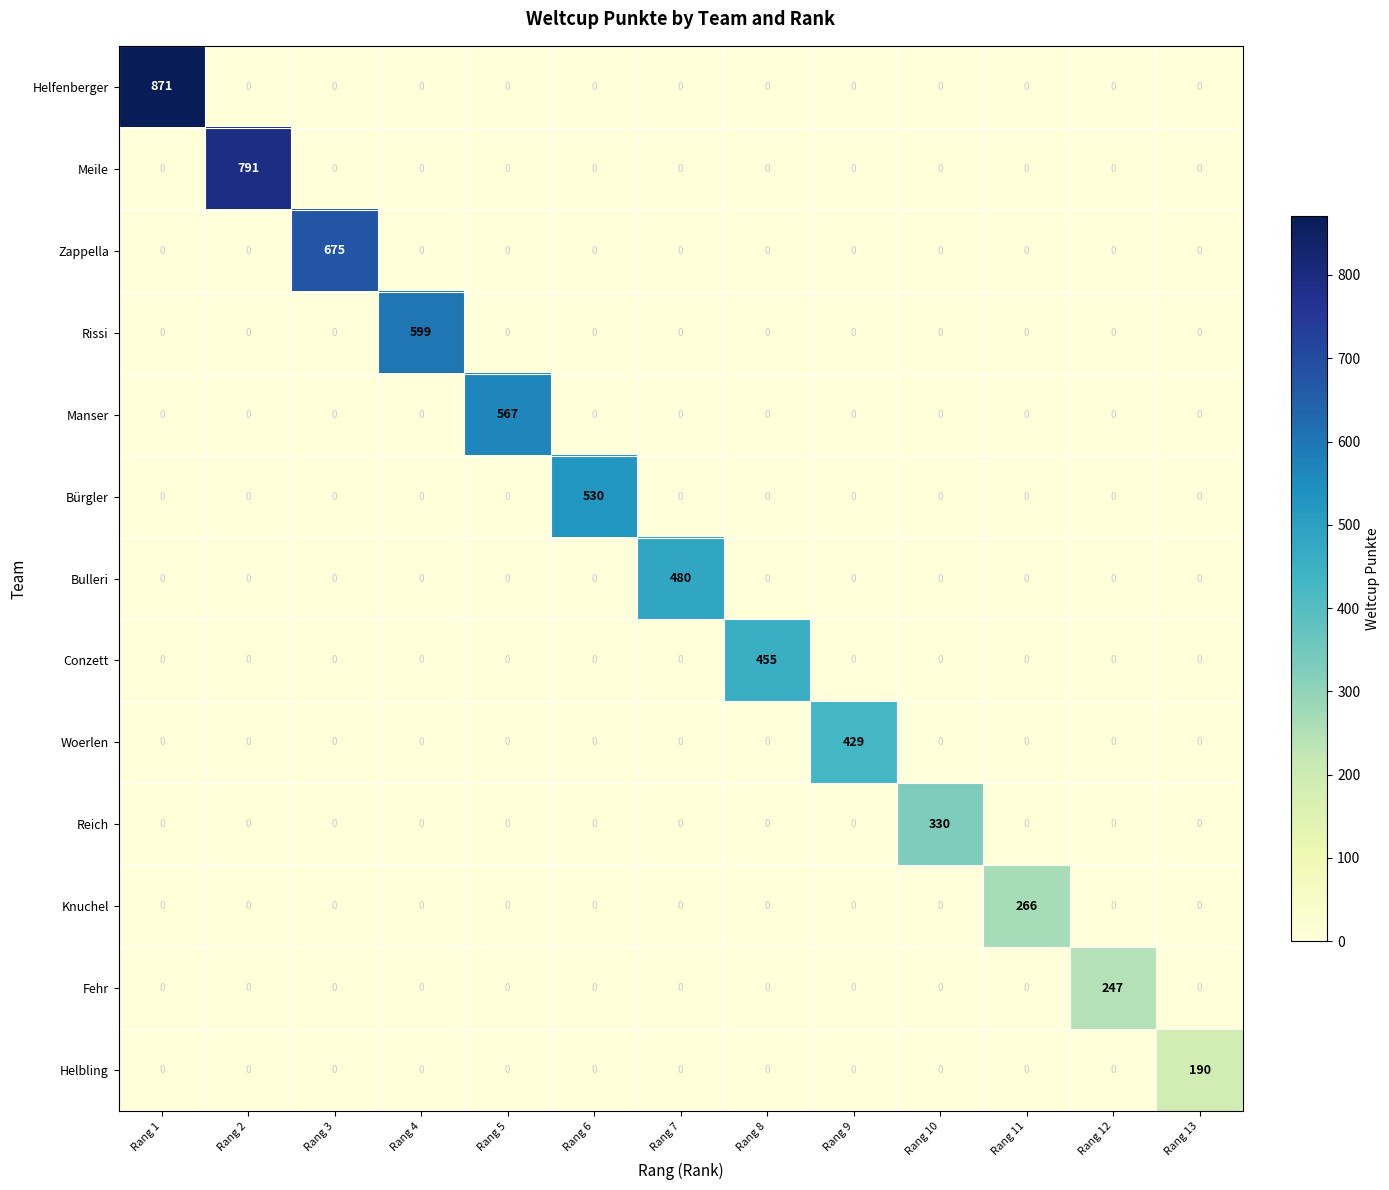

Which series has the largest total across all categories?

Helfenberger